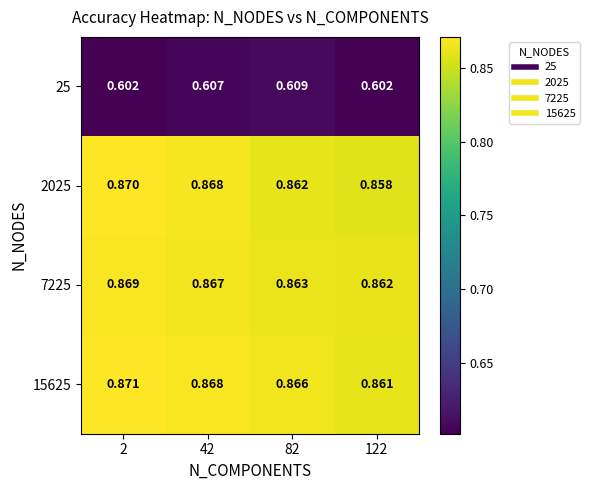

Rank the series at 82 from lowest to highest value.

25, 2025, 7225, 15625